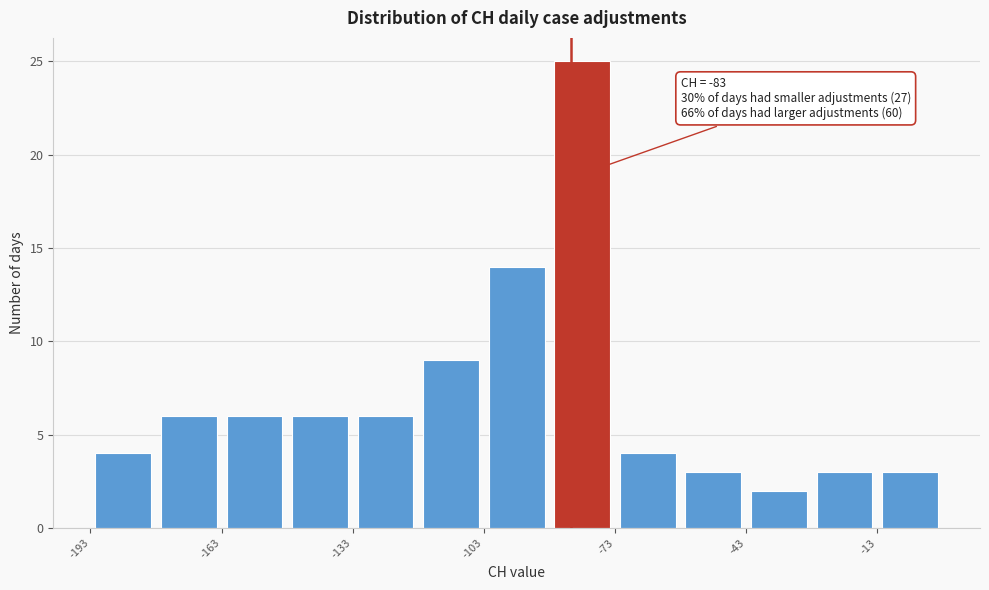

Read against the x-axis, roughly where is the centre of the tallest bar?

-80